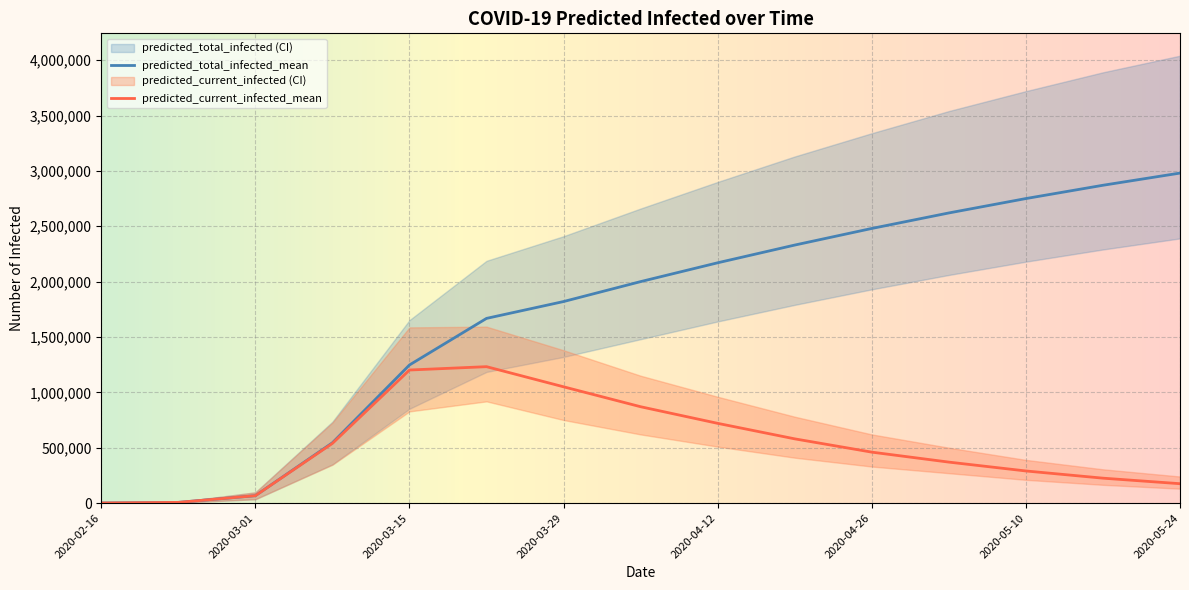

What is the lowest value of the predicted_current_infected_lower series?

441